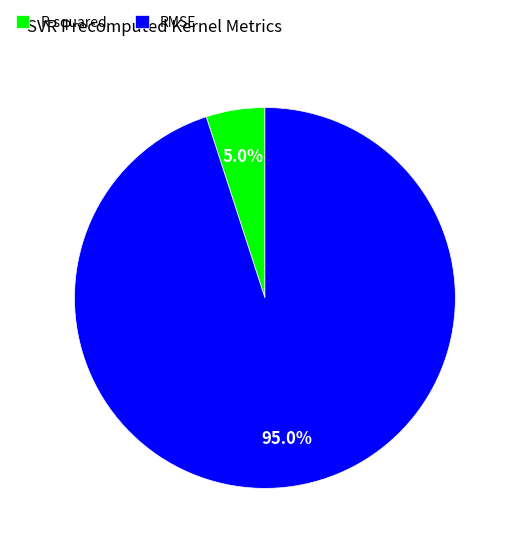

Count the number of slices in the pie.

2